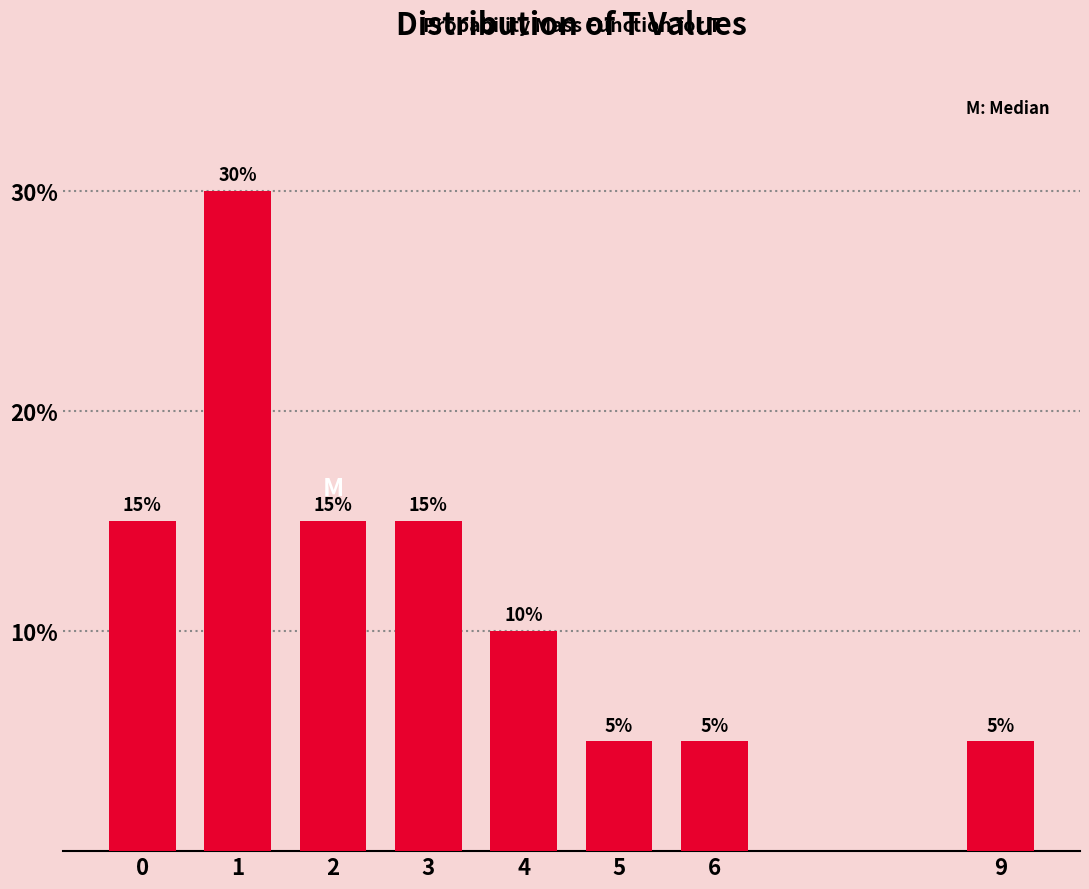

Reading right to left, transcribe all the data shown in this chart.

9=5	6=5	5=5	4=10	3=15	2=15	1=30	0=15